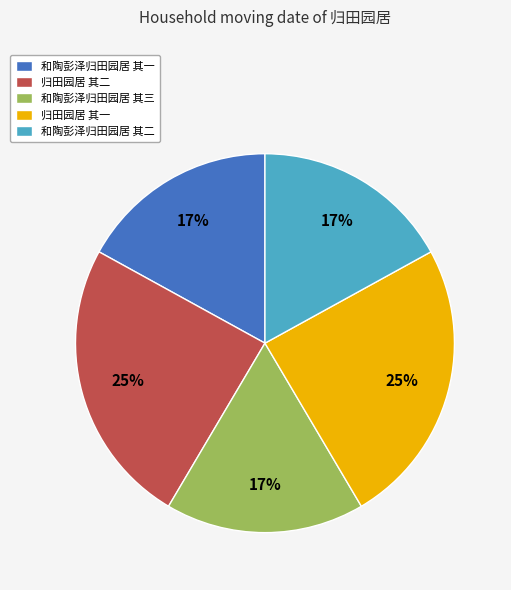

What is the ratio of the value at 和陶彭泽归田园居 其二 to the value at 归田园居 其一?

0.7